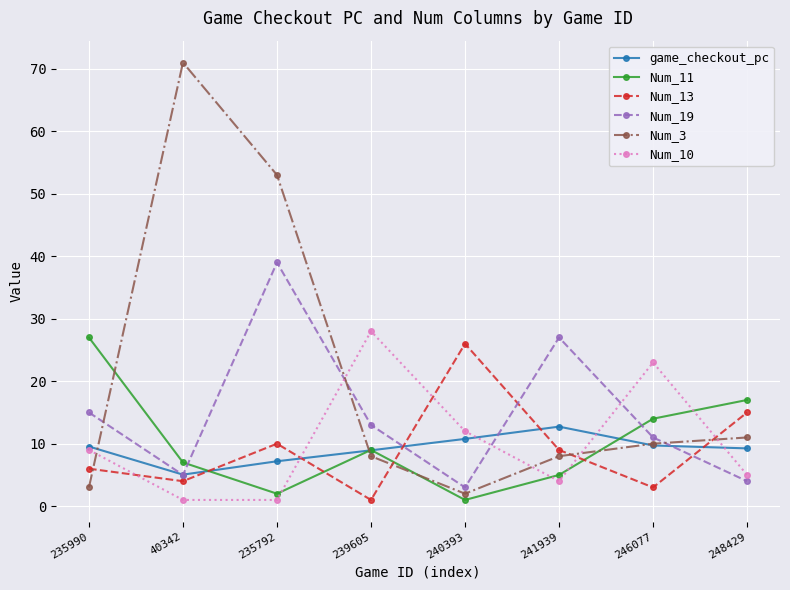

What is the label of the 8th point from the right?

235990